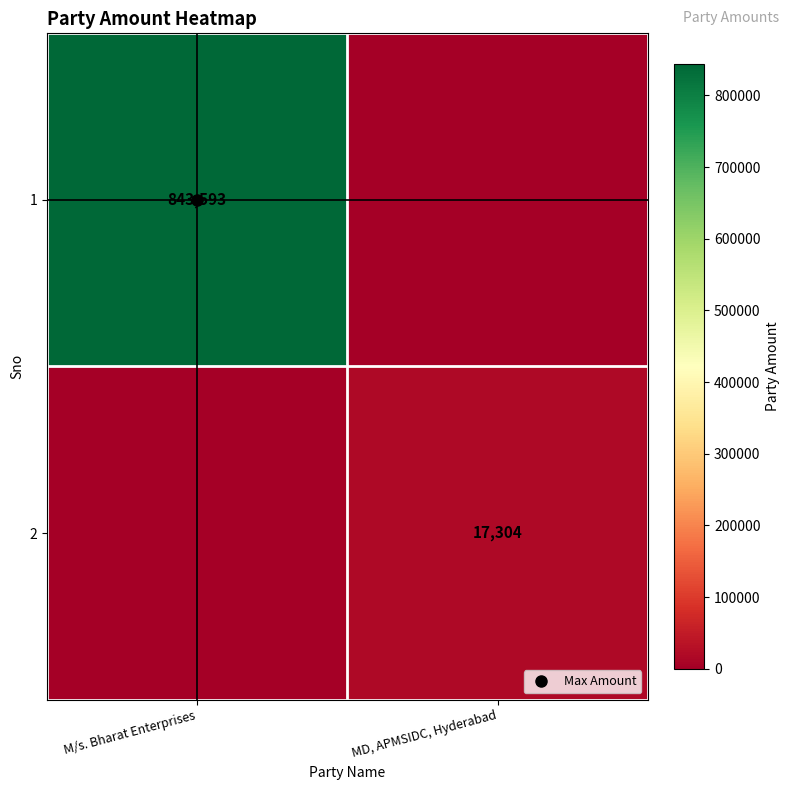

At which category is the sum across all series the highest?

M/s. Bharat Enterprises